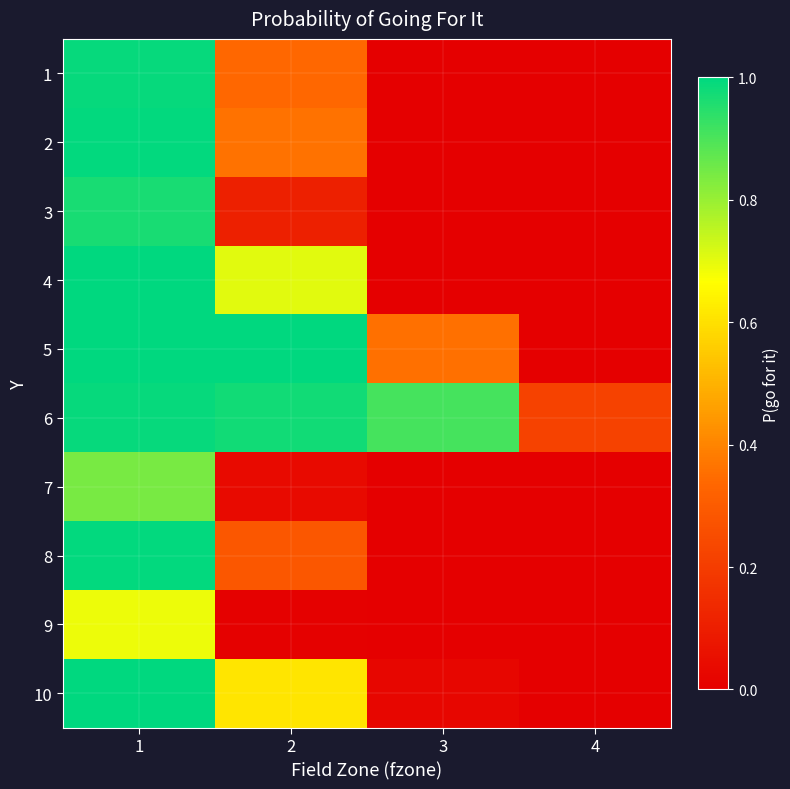

List the series in order of their peak value, highest first.

4, 5, 10, 8, 2, 6, 1, 3, 7, 9